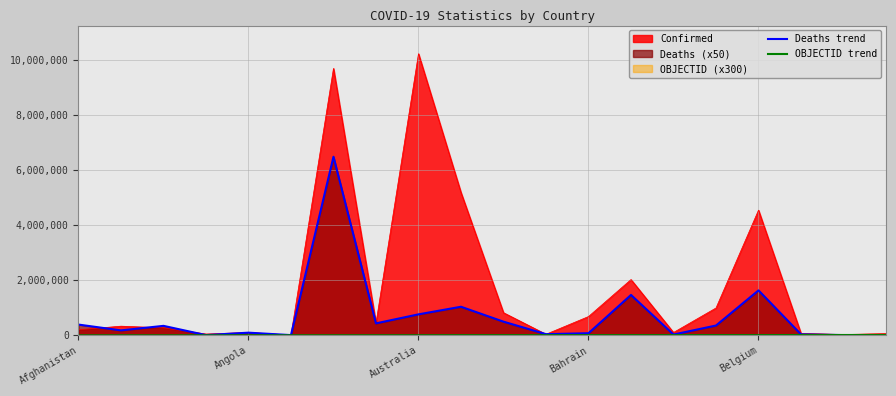

Read the OBJECTID trend value at 15, to the nearest 100.

7200